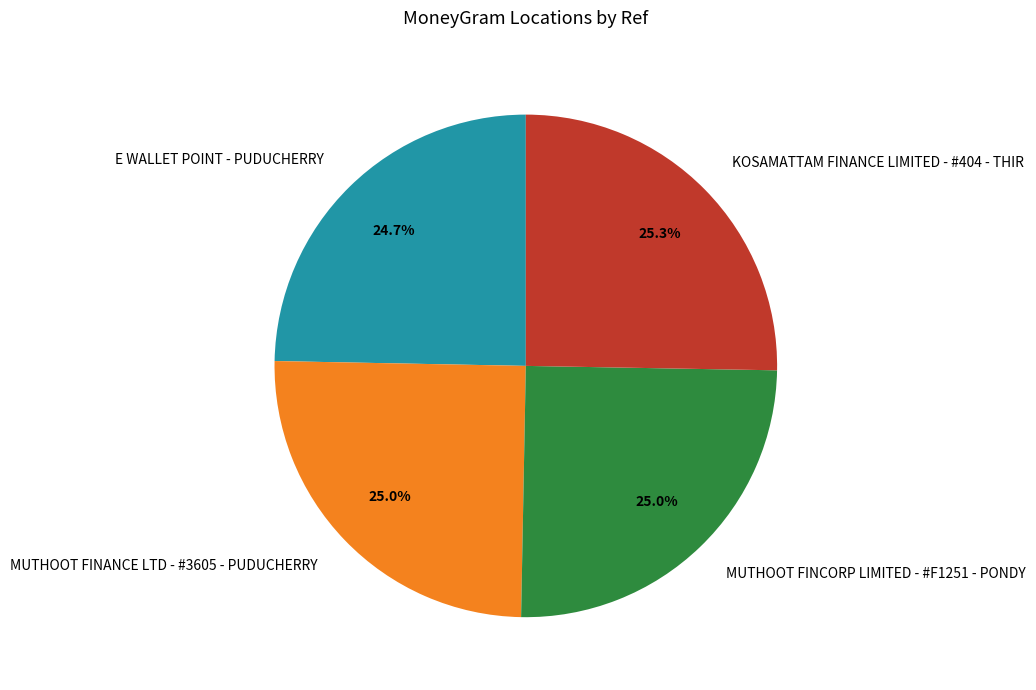

How many segments does this pie chart have?

4